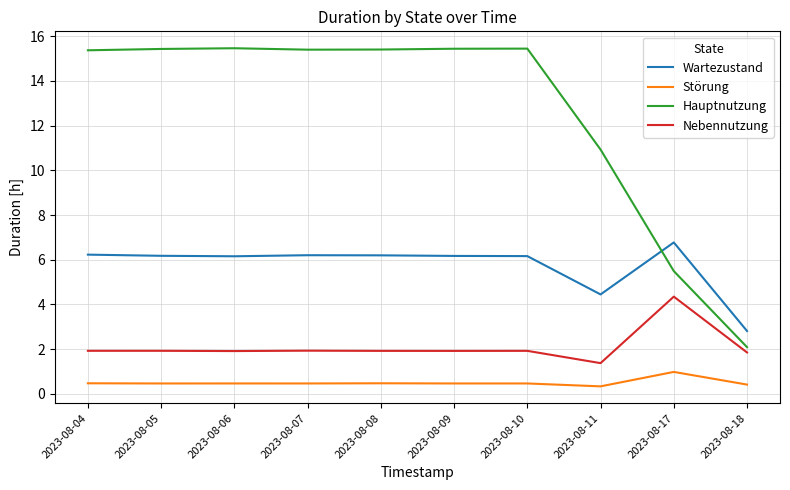

What is the sum of the Nebennutzung values at 2023-08-06 and 2023-08-07?

3.9